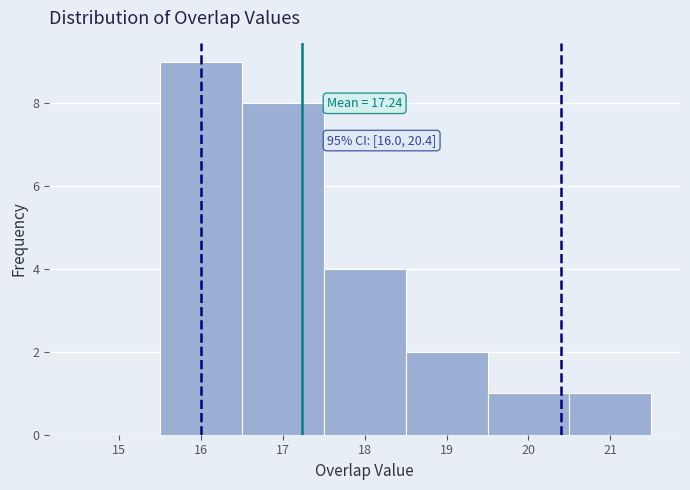

Over which range of the x-axis is the bar tallest?

15.5 to 16.5